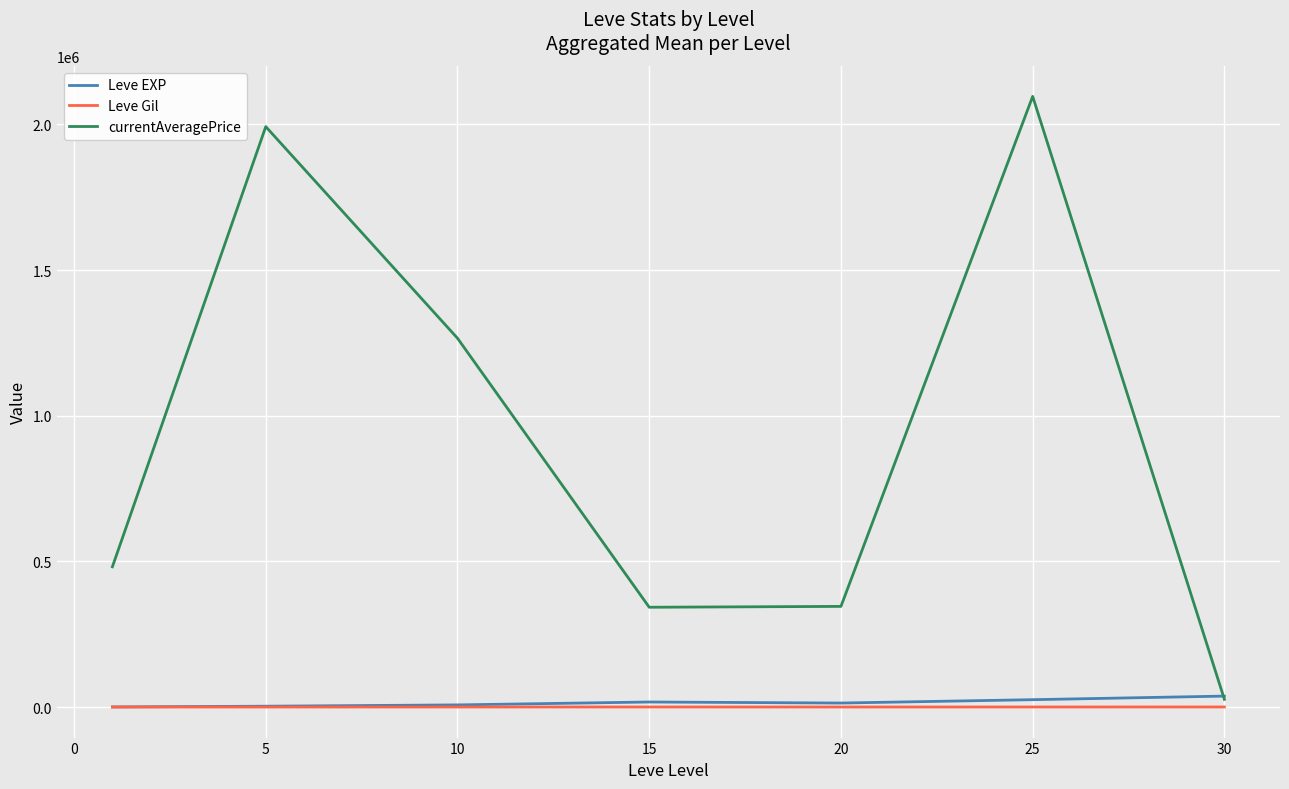

Which series has the widest spread of values?

currentAveragePrice